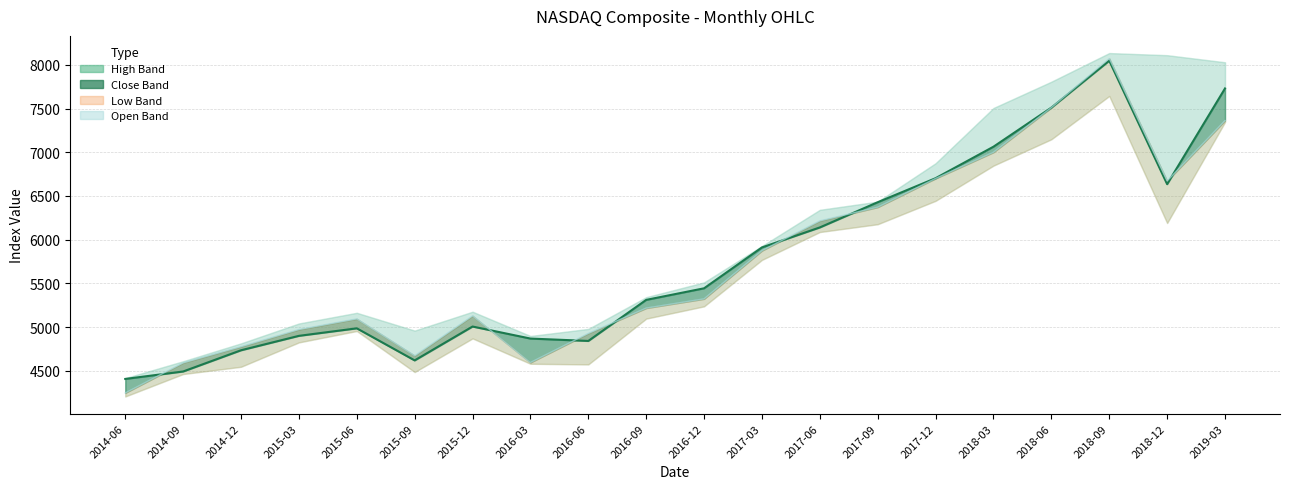

Which category has the lowest value in the Low series?

2014-06